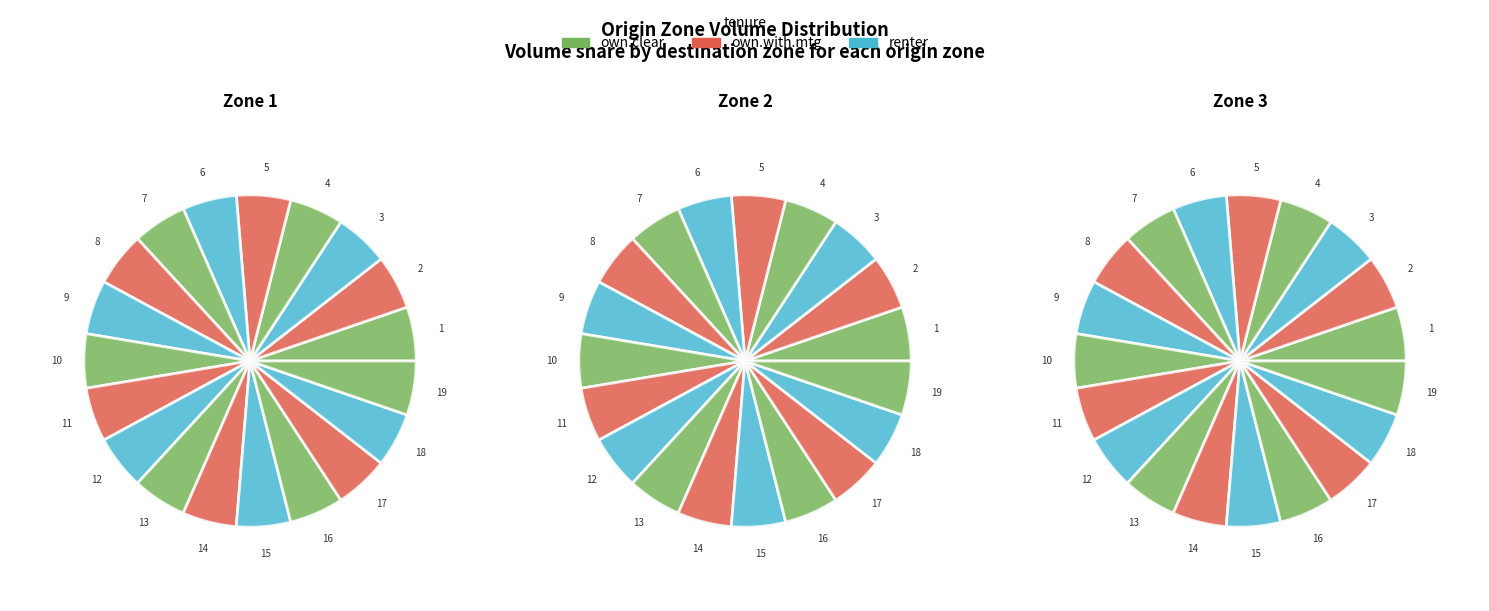

What is the majority slice?

4